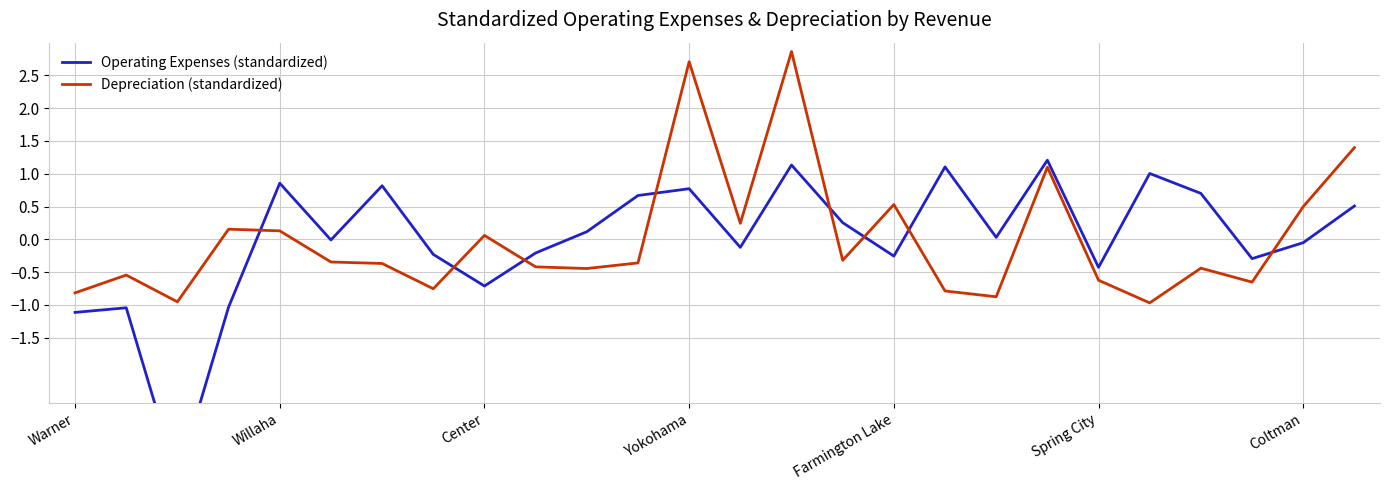

The value of Depreciation (standardized) at Yokohama is 2.7. True or false?

True